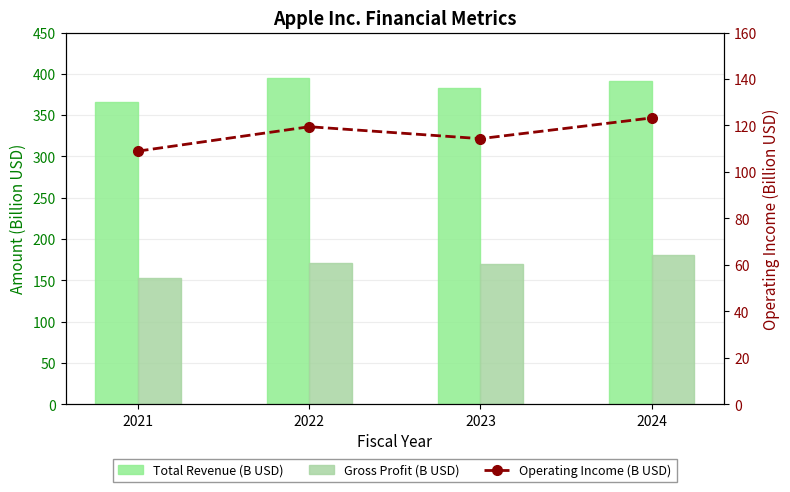

How many data points in Operating Income (B USD) are less than 119?

2